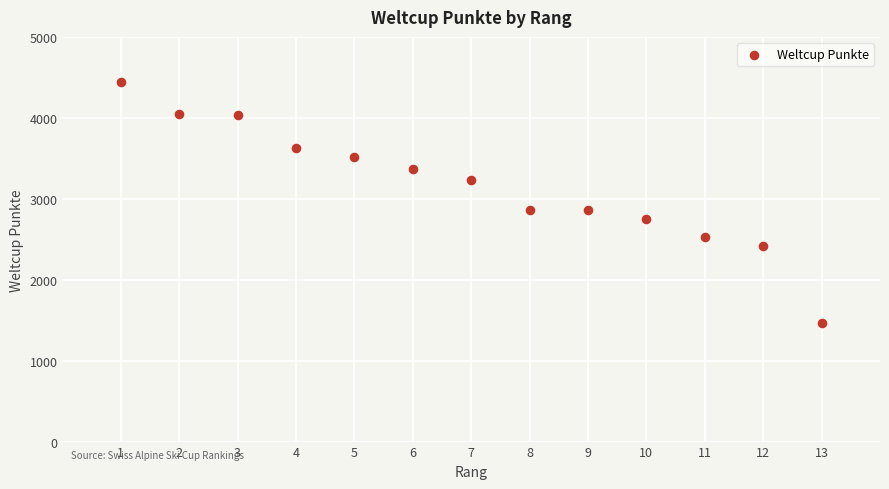

What is the range of Y values (max minus min)?

2970